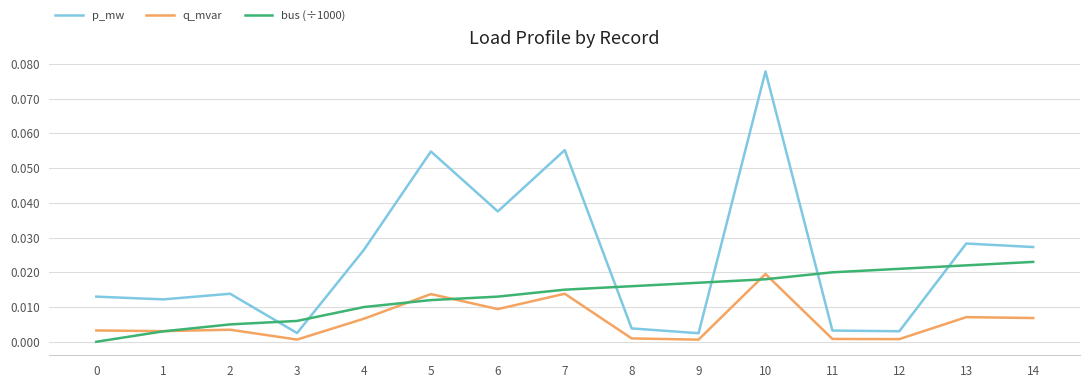

After their last crossing, which series has the higher values: p_mw or bus (÷1000)?

p_mw